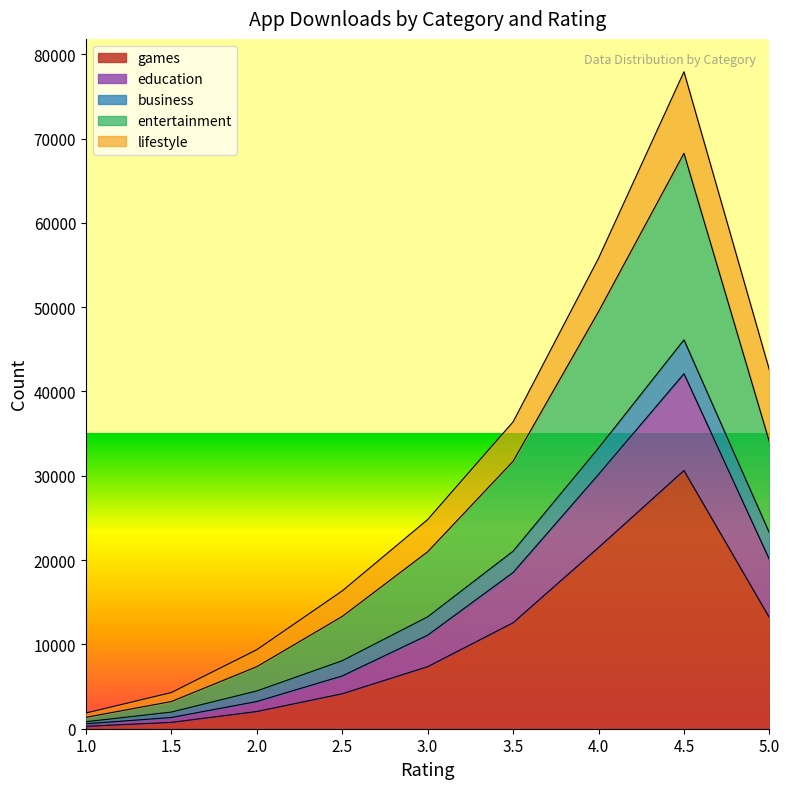

What are all the series names shown in the legend?

games, education, business, entertainment, lifestyle